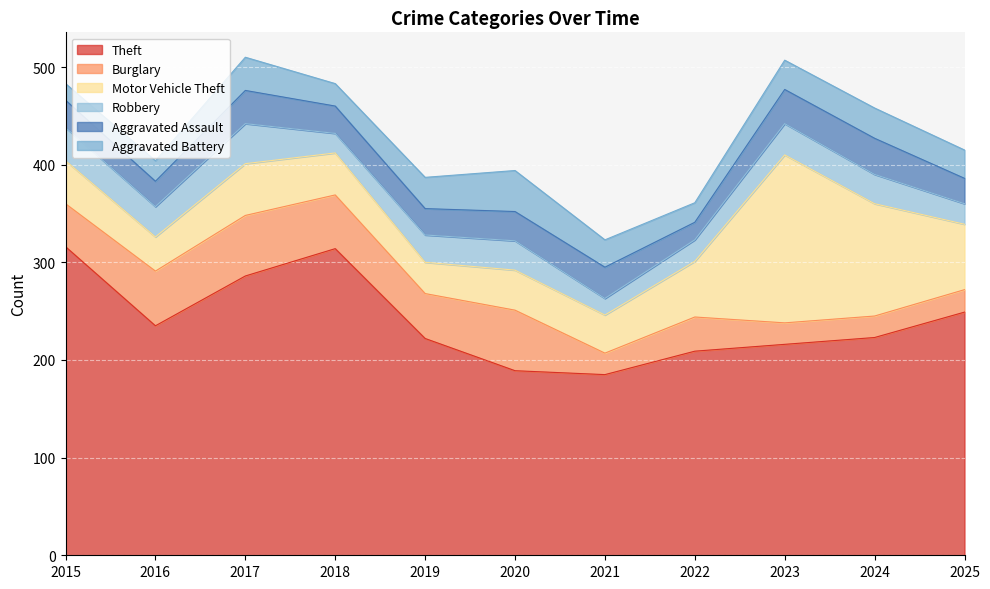

Is it true that Burglary equals 44 at 2015?

True